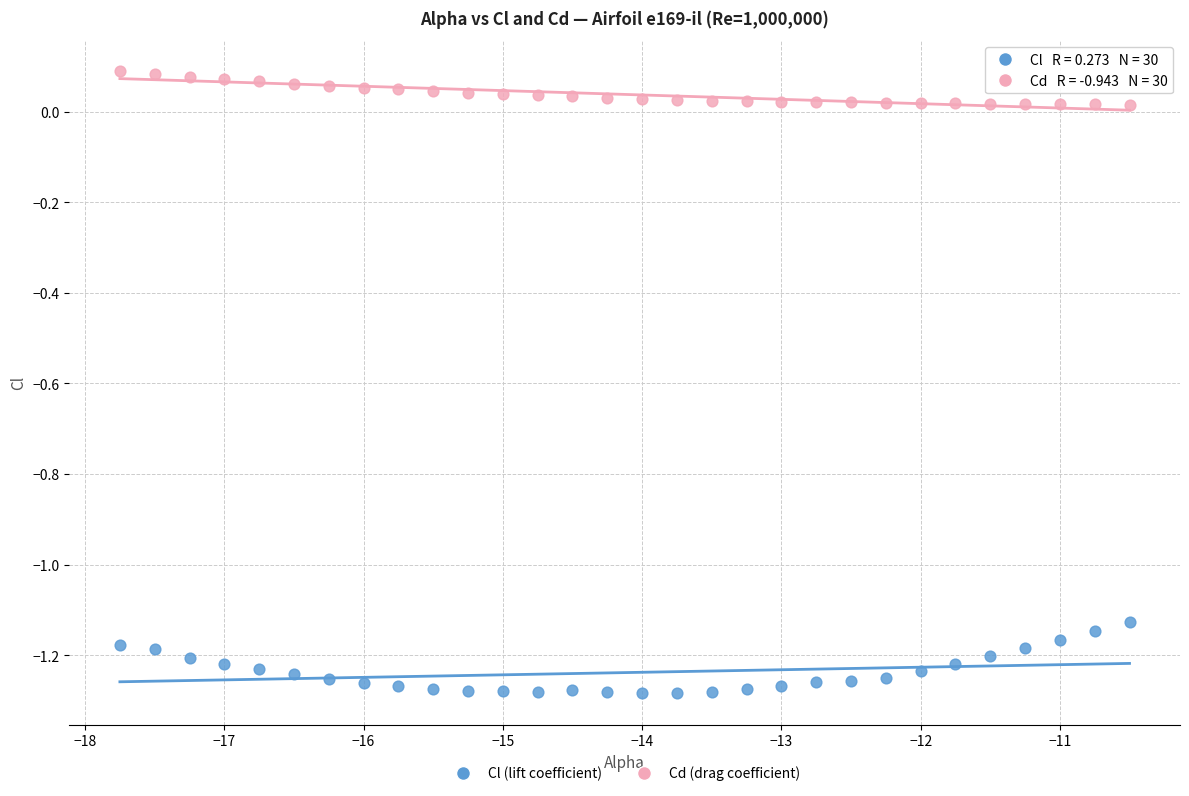

Which series has the widest spread of Y values?

Cl (lift coefficient)